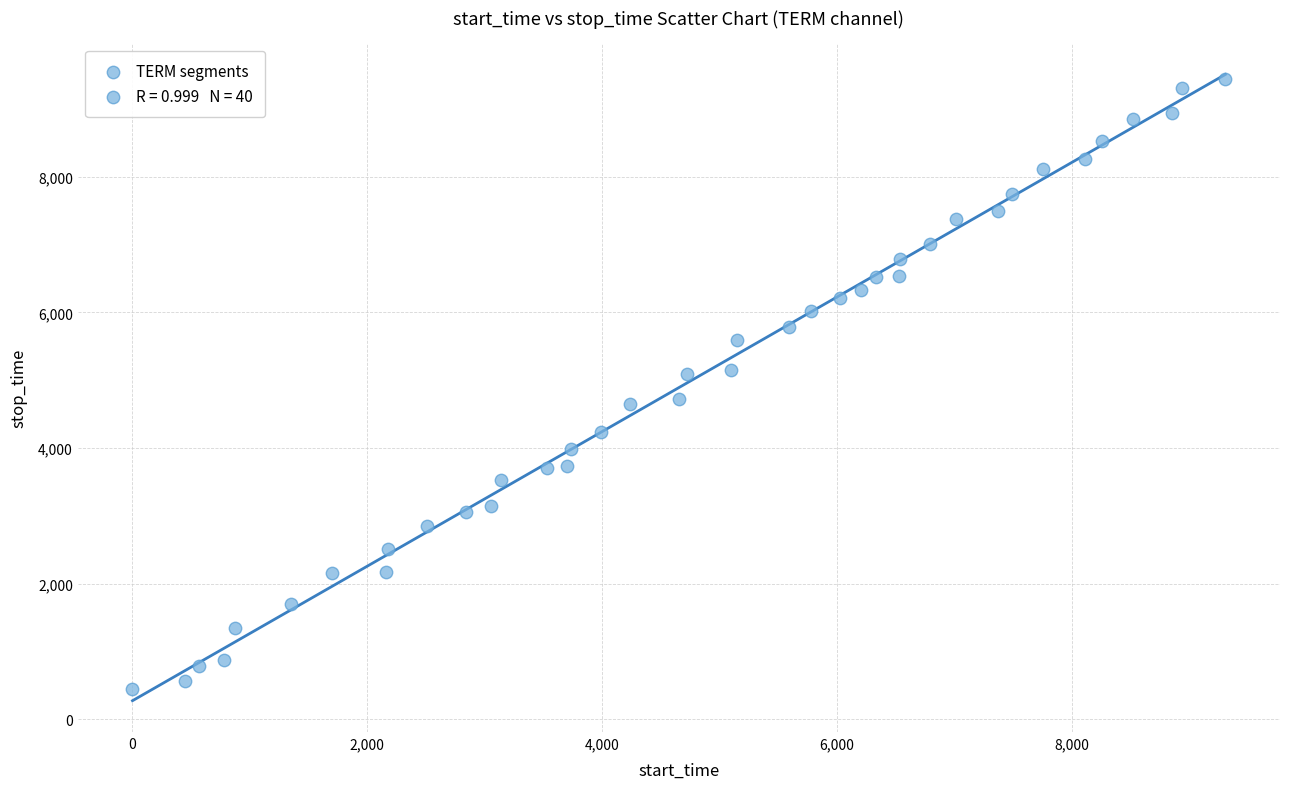

What is the range of X values (max minus min)?

9307